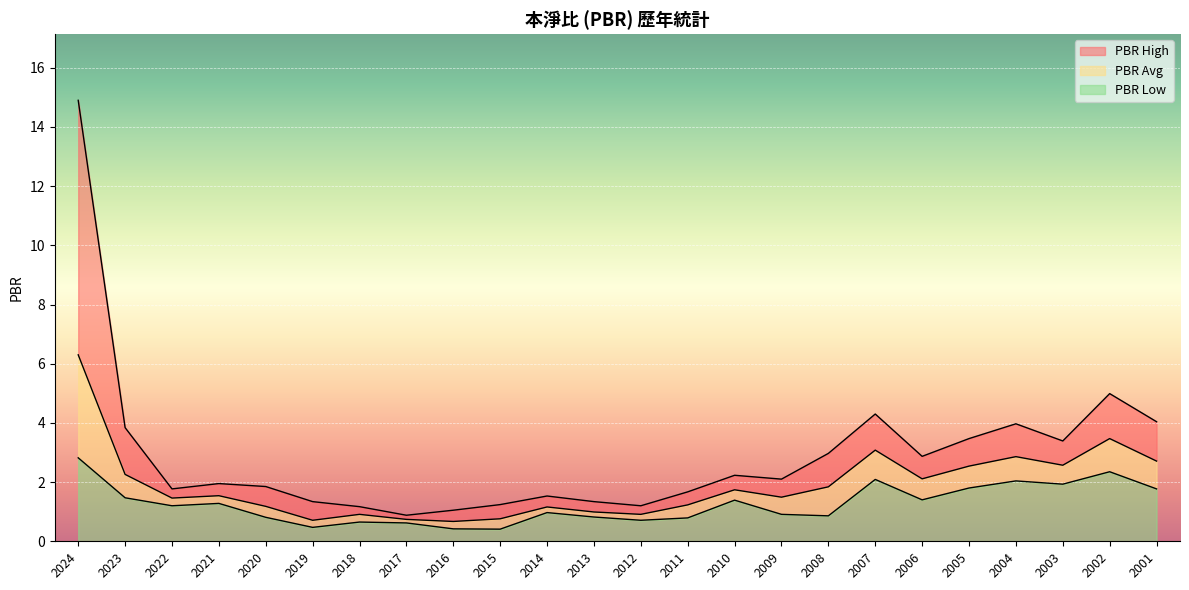

What is the smallest value displayed?

0.4